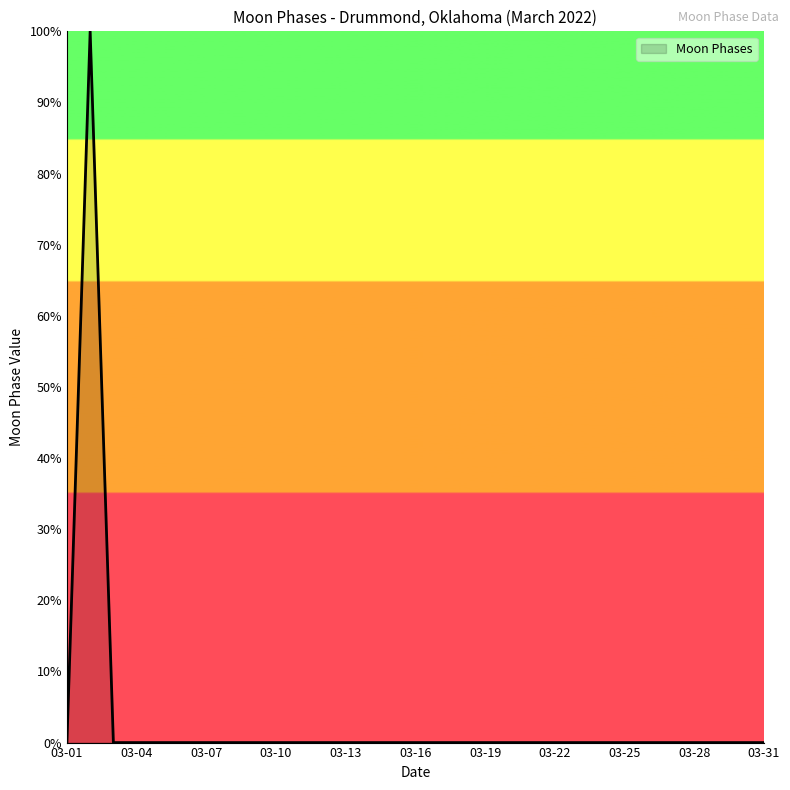

What is the greatest value displayed?

100